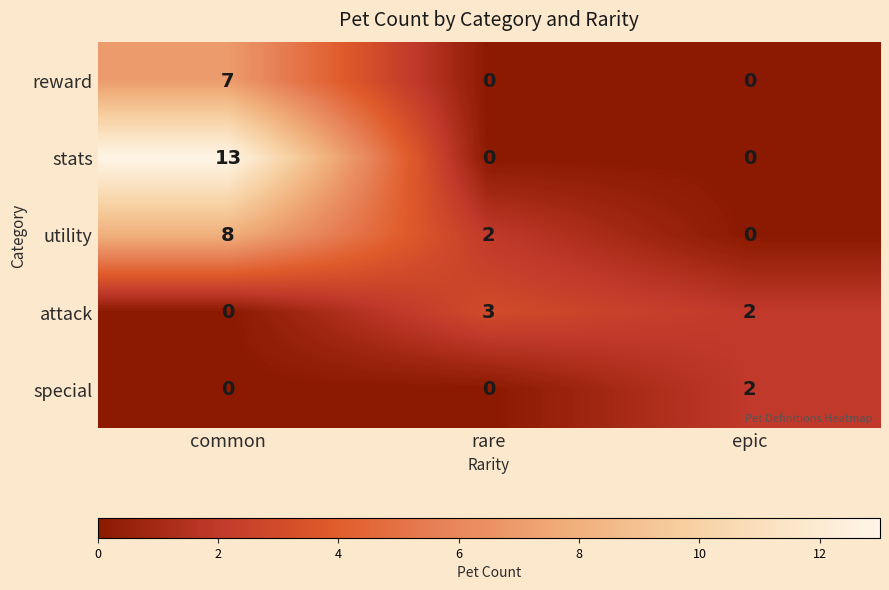

Where does the attack series first go above 2?

rare